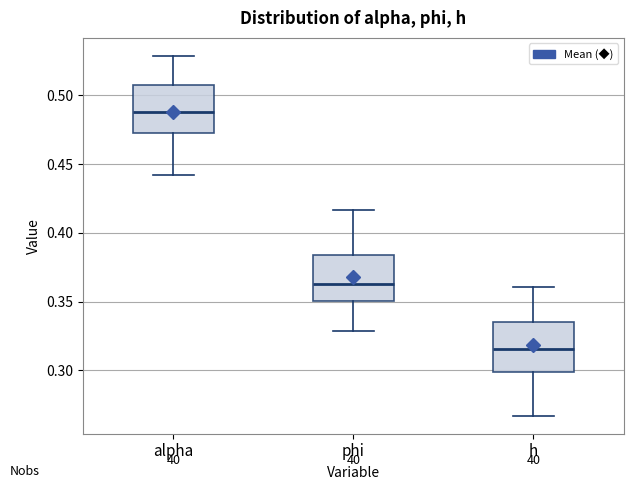

Reading left to right, read every box against the y-axis: the position of its median line, the range the box covers, and the ends of its whiskers. The values are not printed on the chart, so give them approximately, as read against the axis.

alpha: median 0.490, box 0.475 to 0.510, whiskers 0.440 to 0.530
phi: median 0.365, box 0.350 to 0.385, whiskers 0.330 to 0.415
h: median 0.315, box 0.300 to 0.335, whiskers 0.265 to 0.360